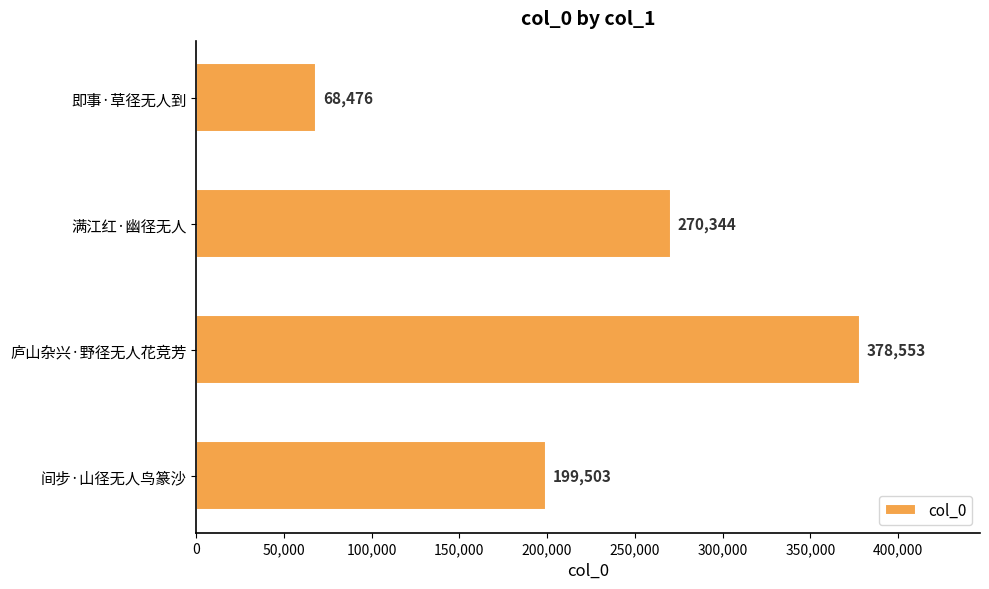

Rank the categories by value from lowest to highest.

即事·草径无人到, 间步·山径无人鸟篆沙, 满江红·幽径无人, 庐山杂兴·野径无人花竞芳